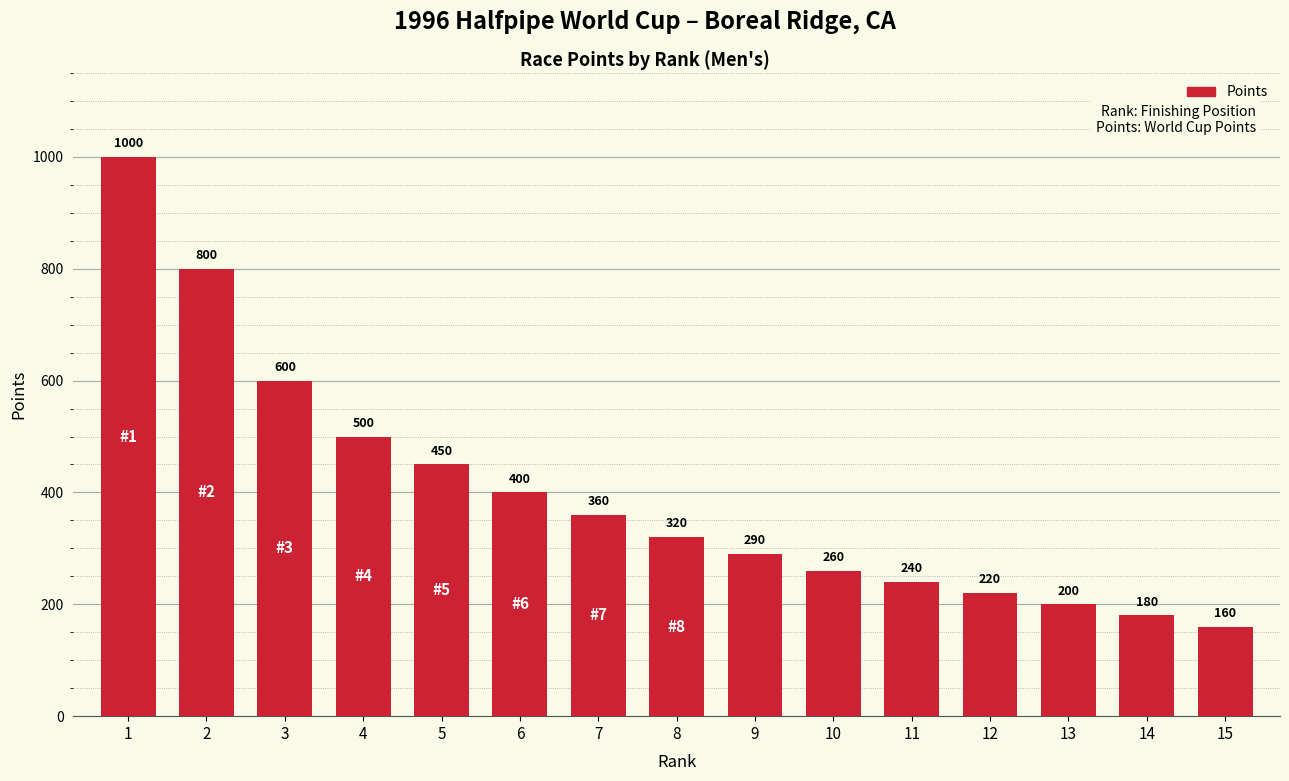

What is the change in value from 8 to 9?

-30